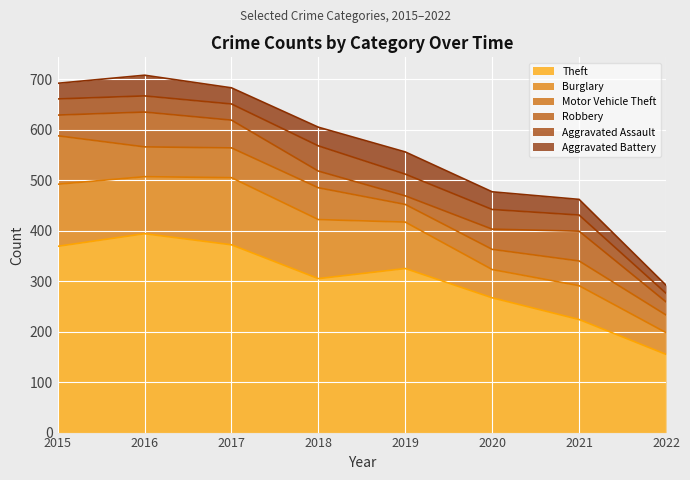

At which label does Theft reach its peak?

2016